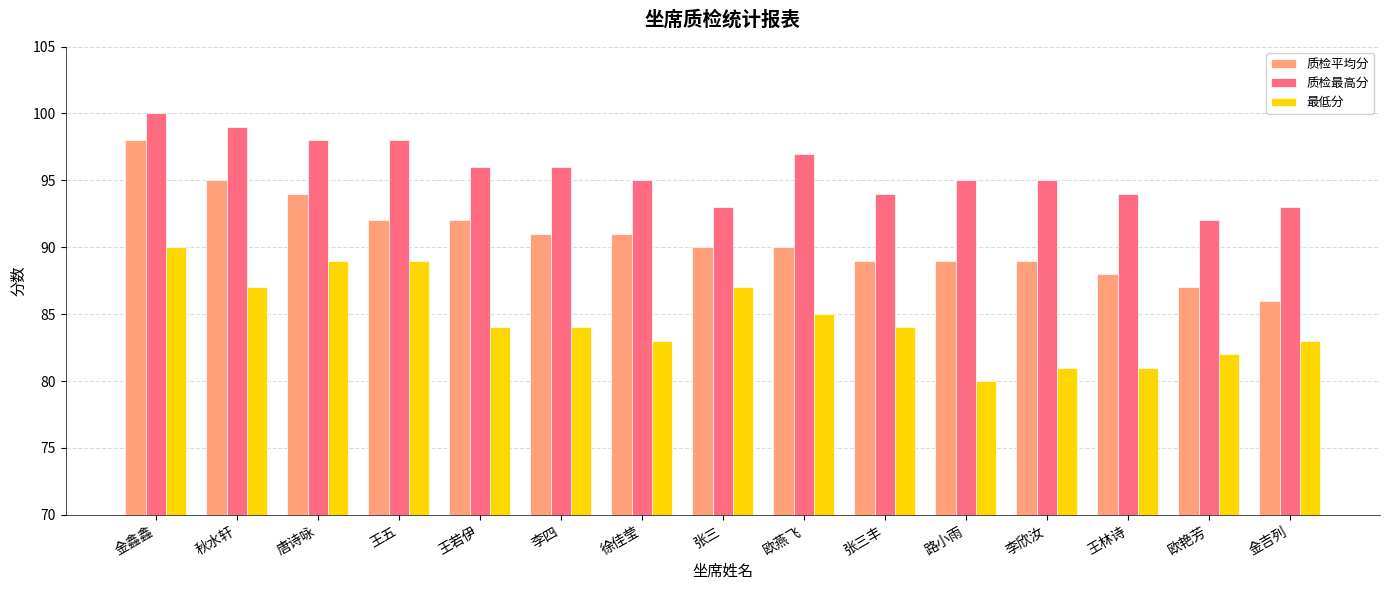

How many categories are shown in the chart?

15